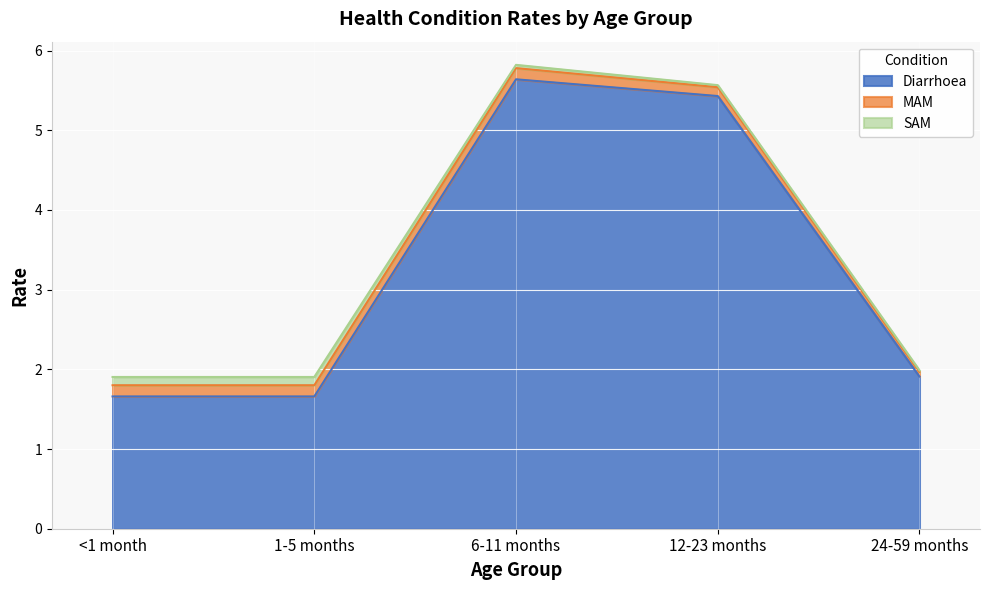

At which category is the sum across all series the highest?

6-11 months